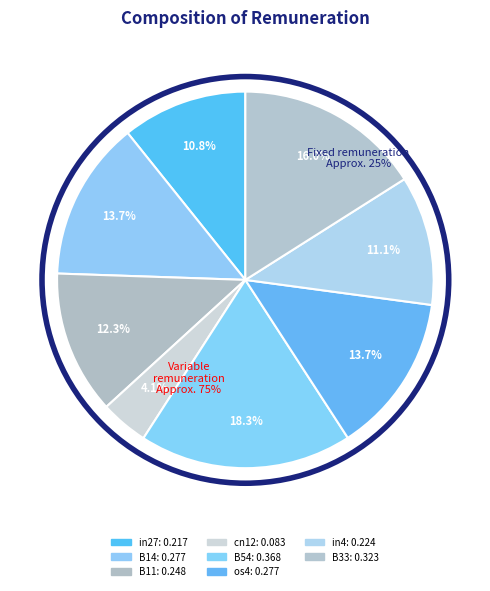

Is it true that in27 is 11% of the pie?

True